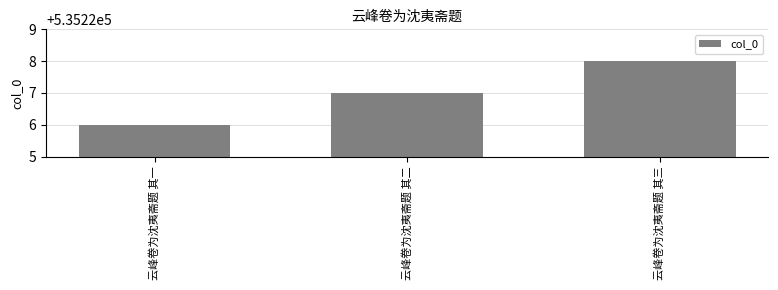

Which category has the lowest value across all series?

云峰卷为沈夷斋题 其一